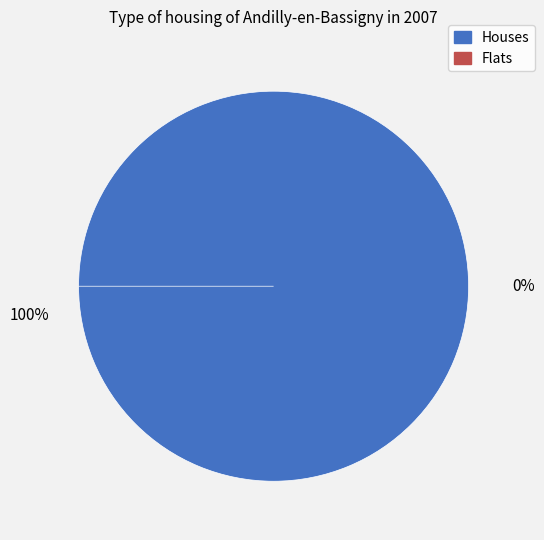

To the nearest percent, what is the average slice percentage?

50%